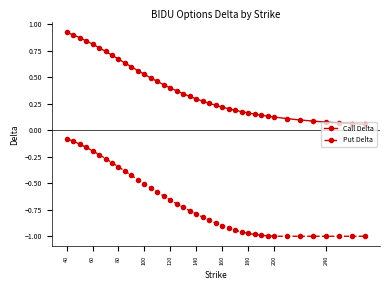

Rank the series by their maximum value, from highest to lowest.

Call Delta, Put Delta